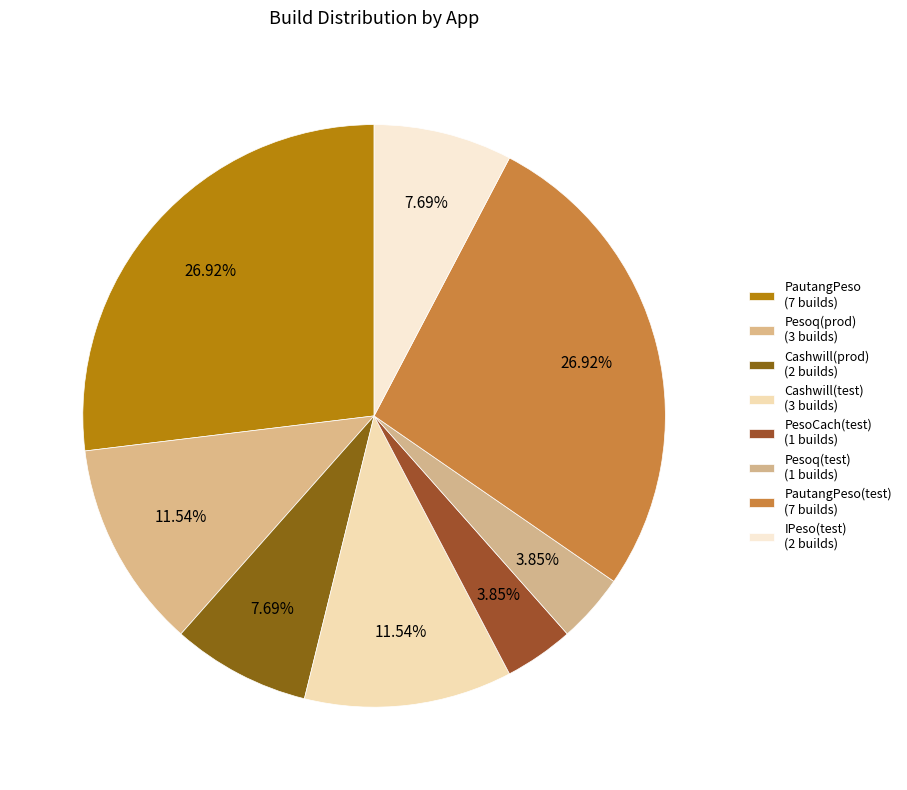

How many segments does this pie chart have?

8